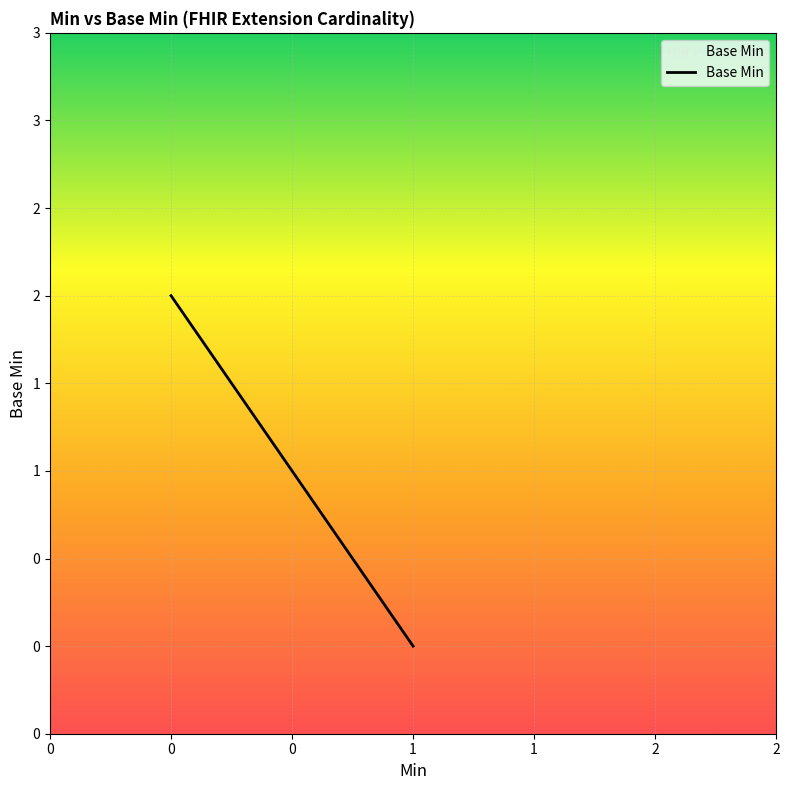

What is the value of the 1st point from the left?

2